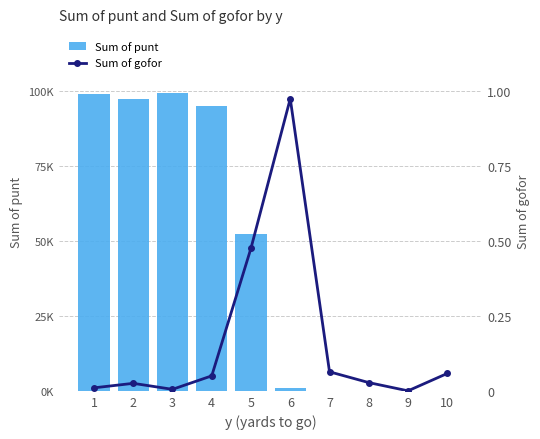

At how many categories does at least one series exceed 0?

9